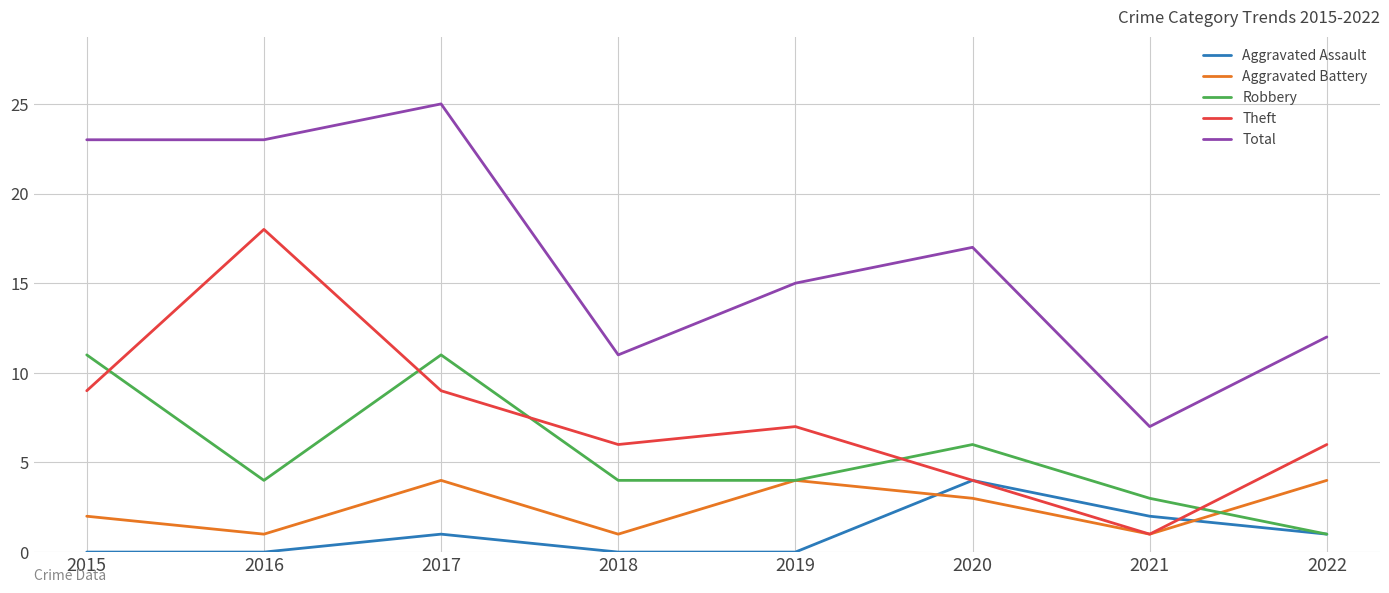

Count the number of data series in this chart.

5